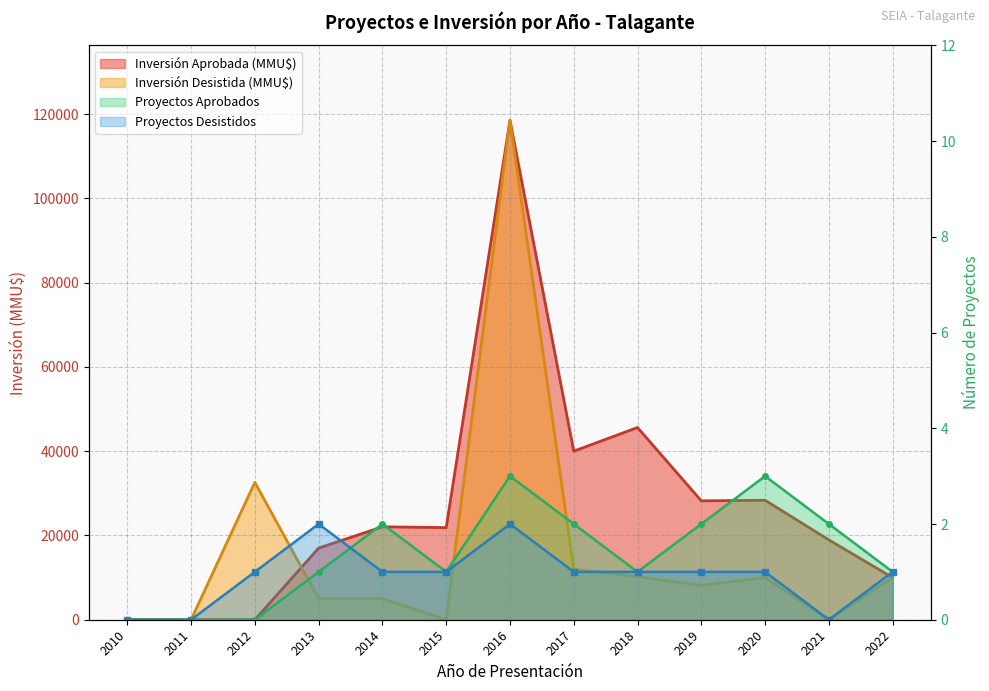

Reading right to left, extract all data points from this chart.

Proyectos Aprobados: 1	2	3	2	1	2	3	1	2	1	0	0	0
Proyectos Desistidos: 1	0	1	1	1	1	2	1	1	2	1	0	0
Inversión Aprobada (MMU$): 10000	18950	28353	28213	45610	40000	118526	21855	22055	17000	0	0	0
Inversión Desistida (MMU$): 10000	0	10000	8140	10213	12000	118526	0	5000	5000	32600	0	0